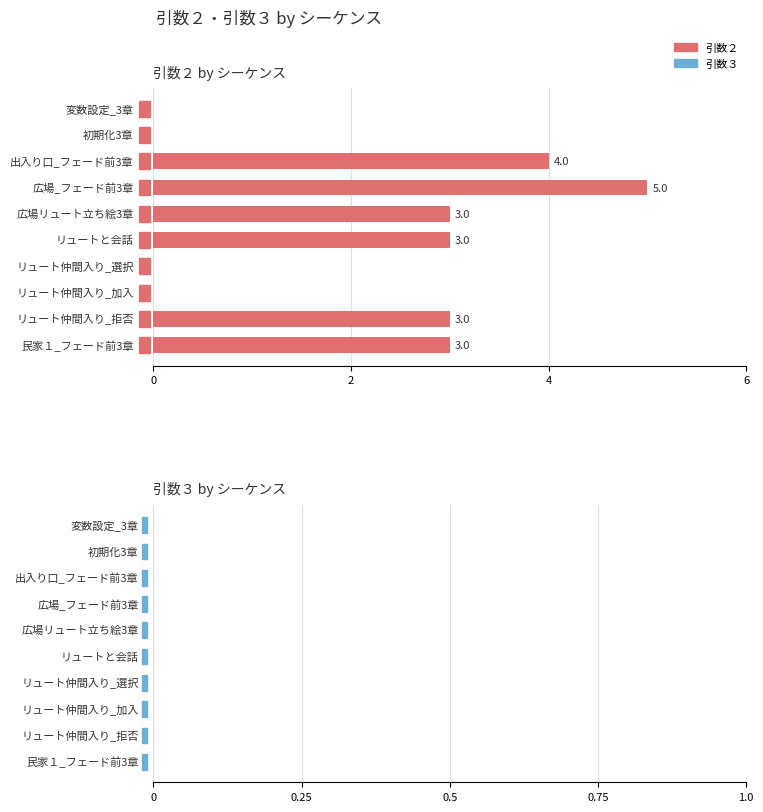

What is the greatest value displayed?

5